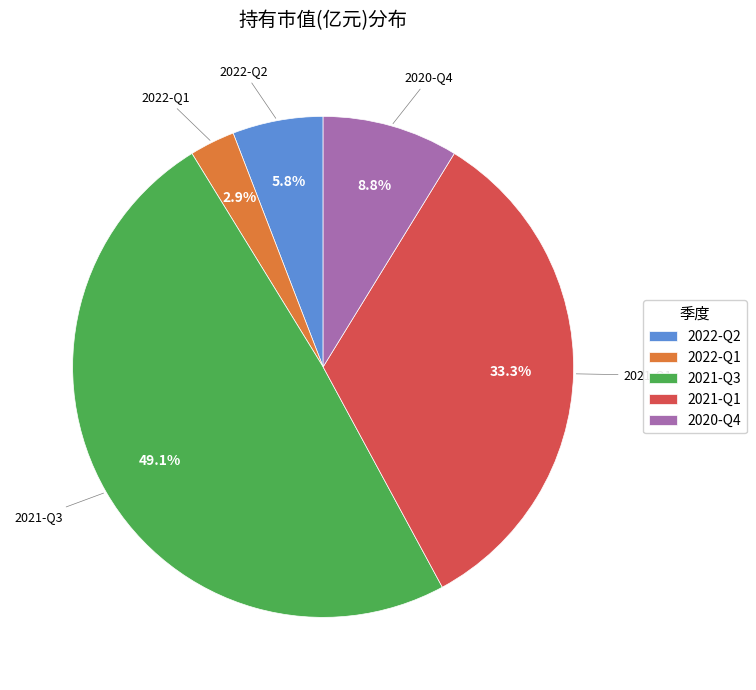

Rank the categories by value from highest to lowest.

2021-Q3, 2021-Q1, 2020-Q4, 2022-Q2, 2022-Q1